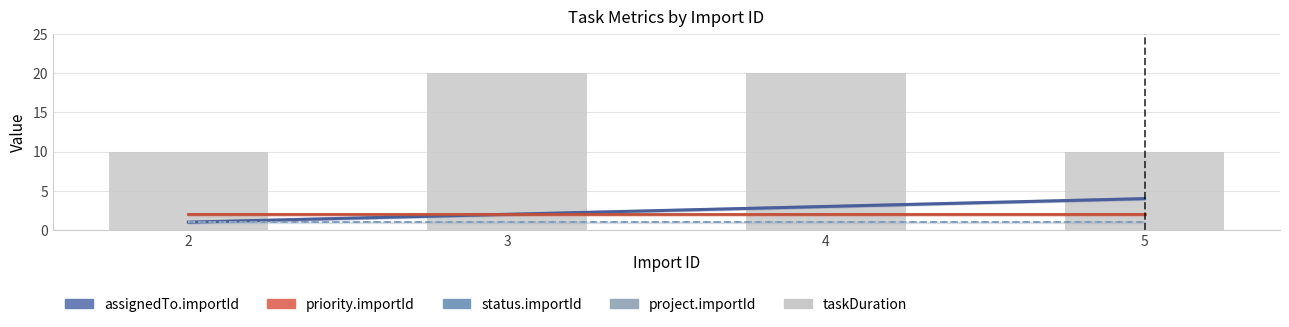

Which category has the lowest value in the taskDuration series?

2